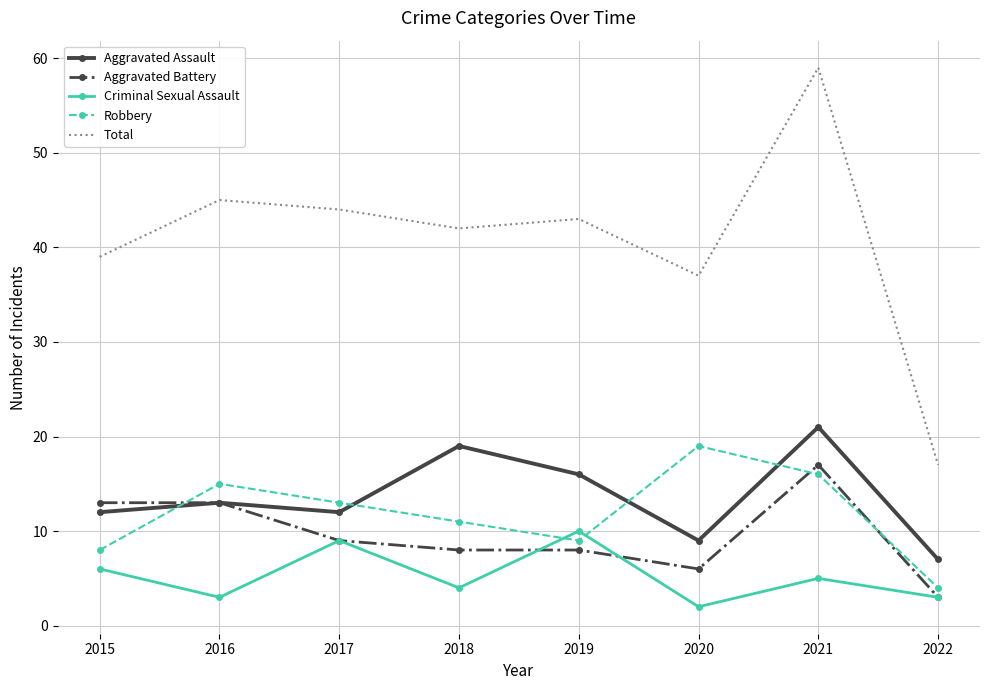

True or false: Aggravated Battery has more than 0 points higher than both neighbors.

True